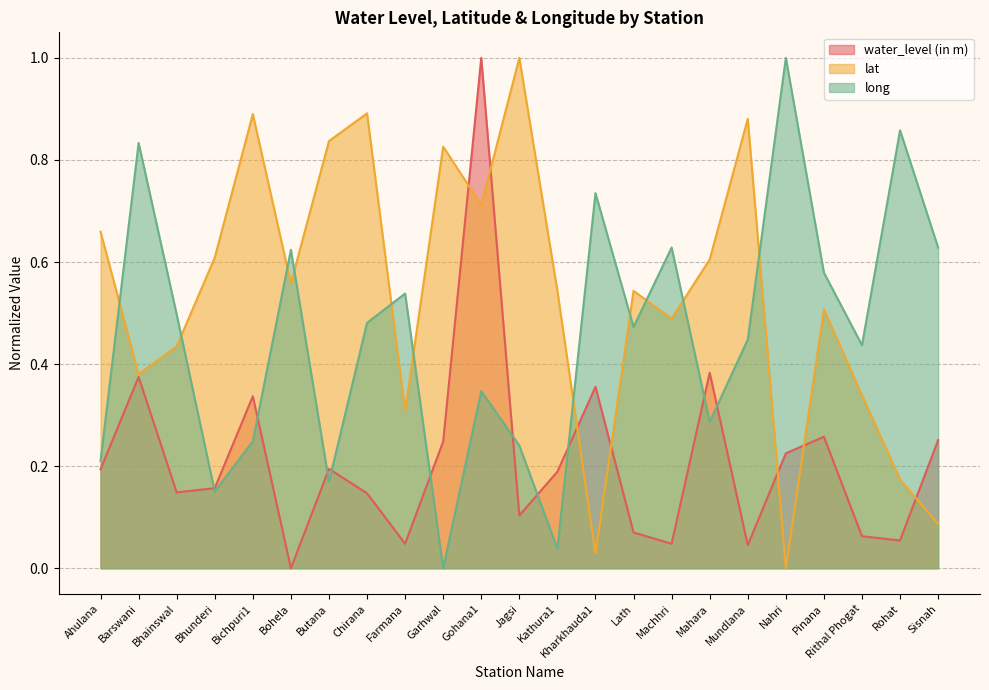

At which category is the sum across all series the highest?

Gohana1